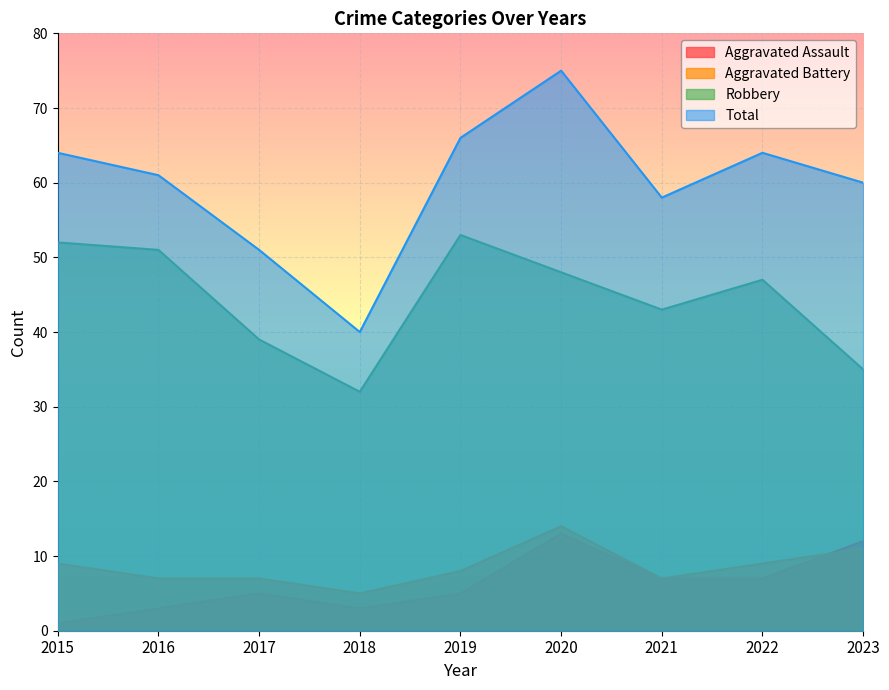

True or false: Robbery and Aggravated Battery intersect in this chart.

False